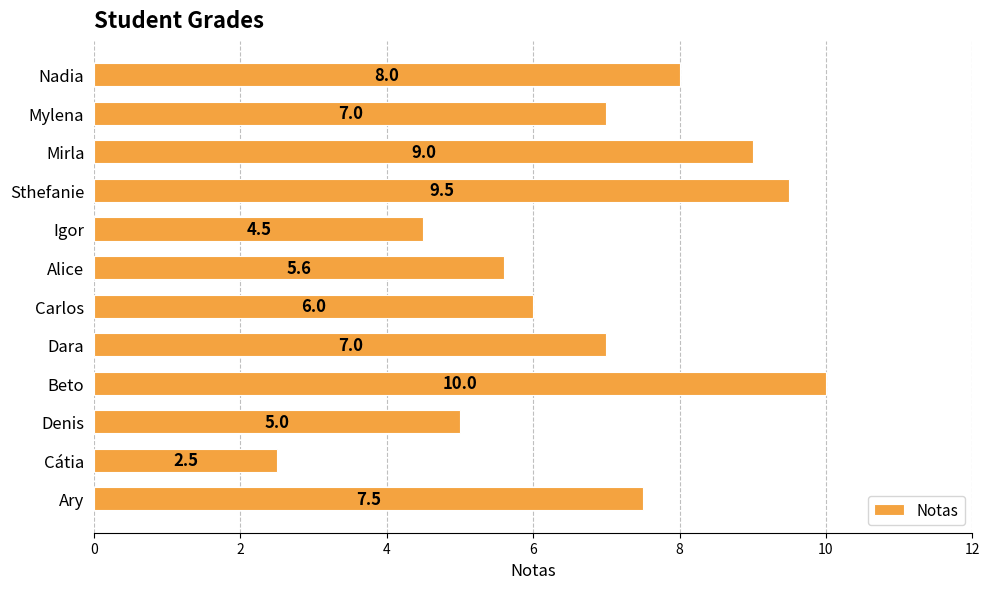

What is the ratio of the value at Alice to the value at Cátia?

2.2